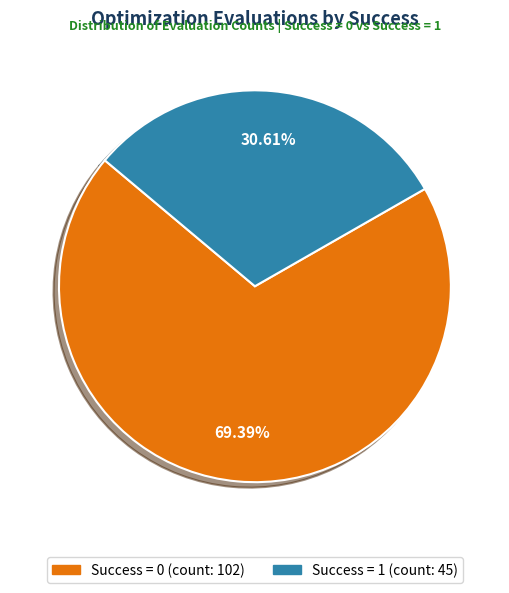

Does Success = 0 represent more than half of the total?

Yes